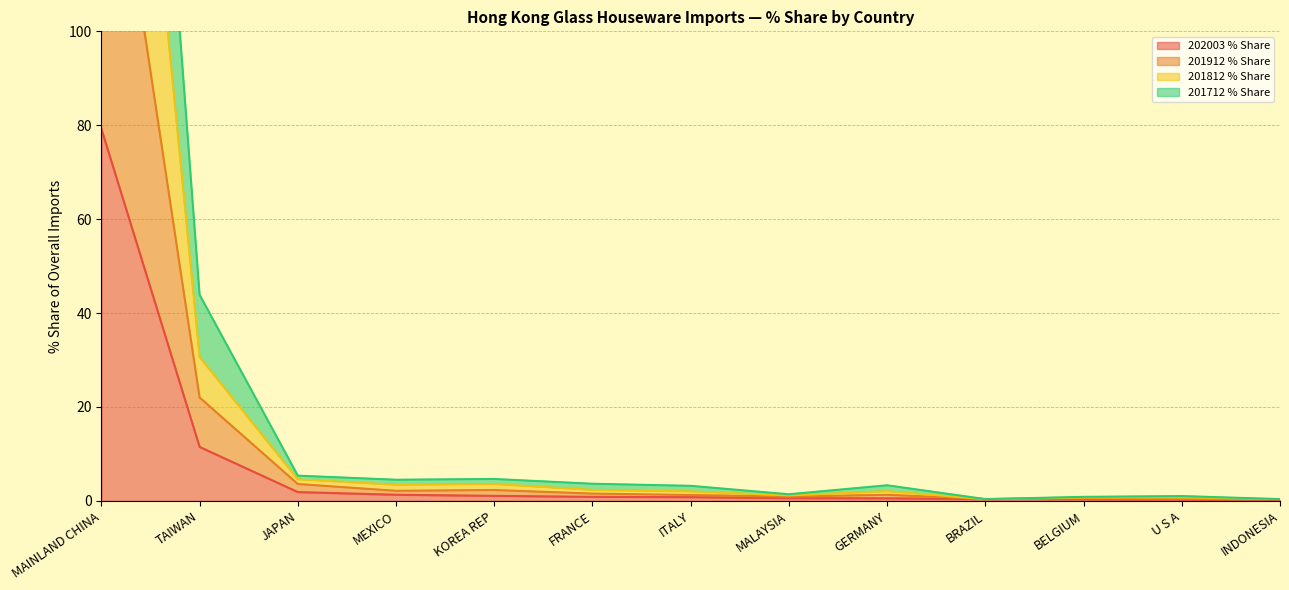

At which category does 201912 % Share reach its first local valley?

MEXICO